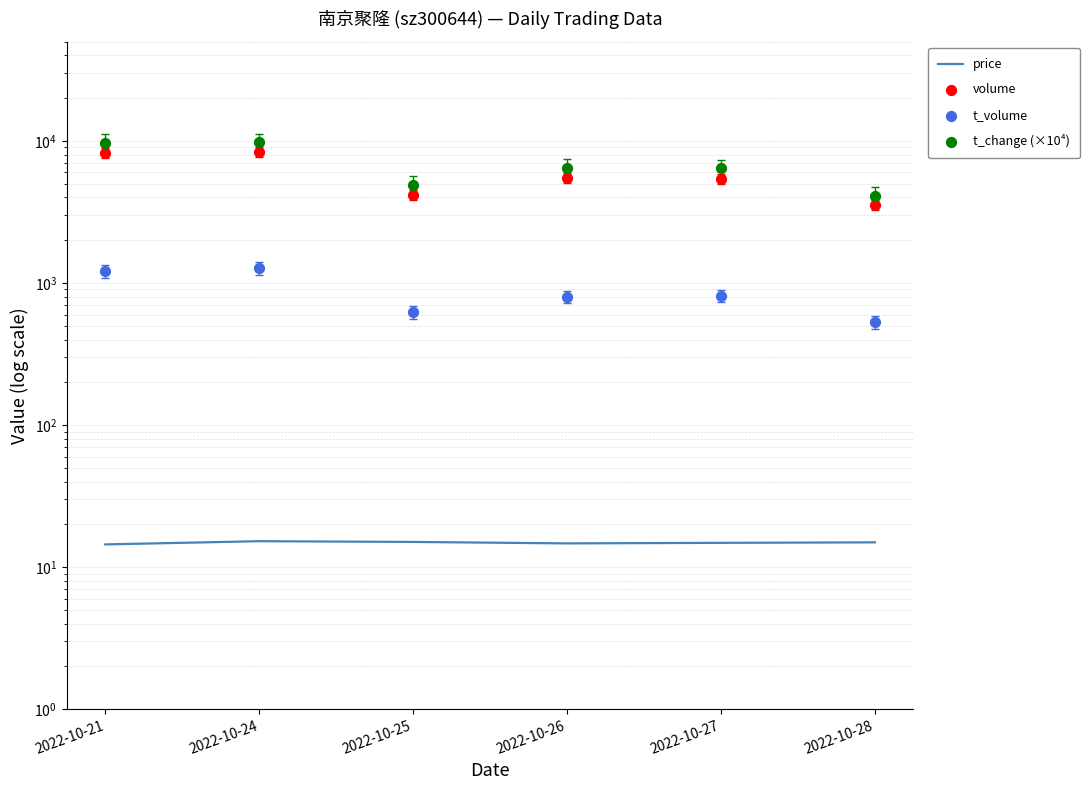

At how many categories does at least one series exceed 488?

6